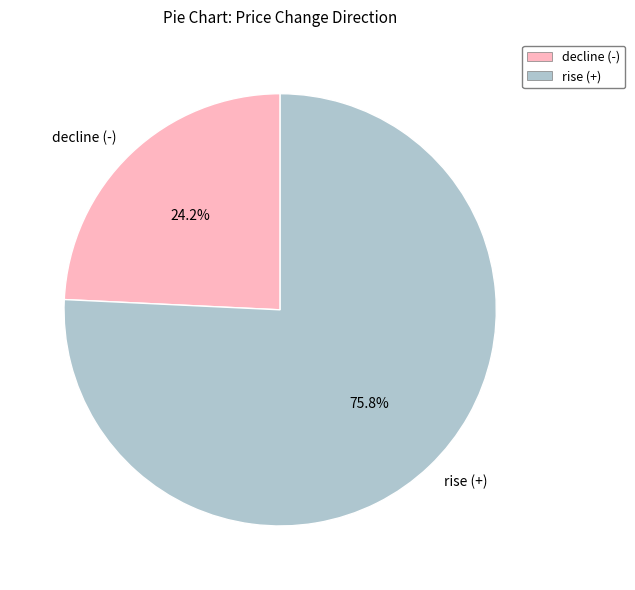

Does rise (+) represent more than half of the total?

Yes